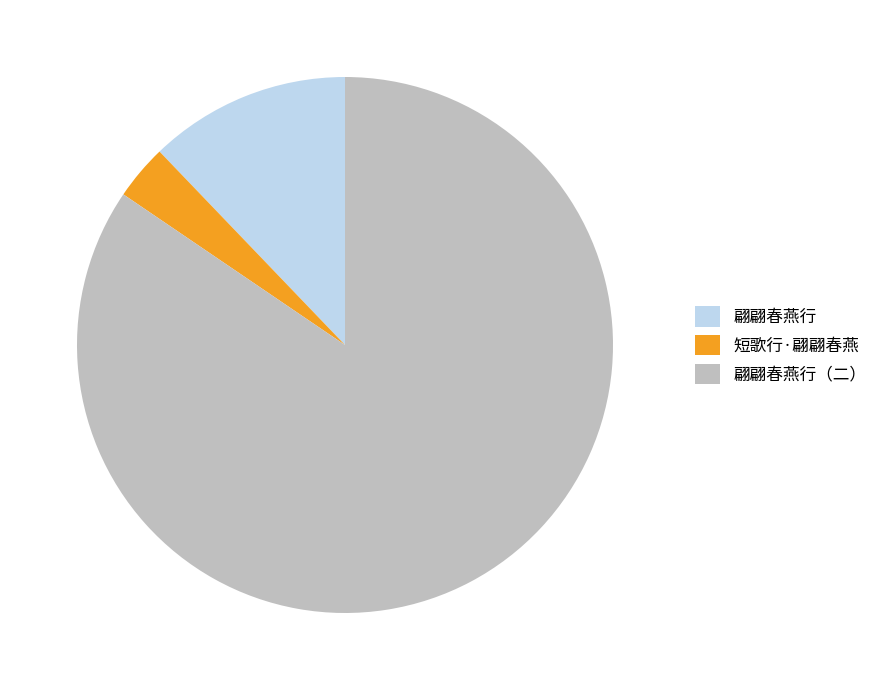

Does 翩翩春燕行（二） represent more than half of the total?

Yes